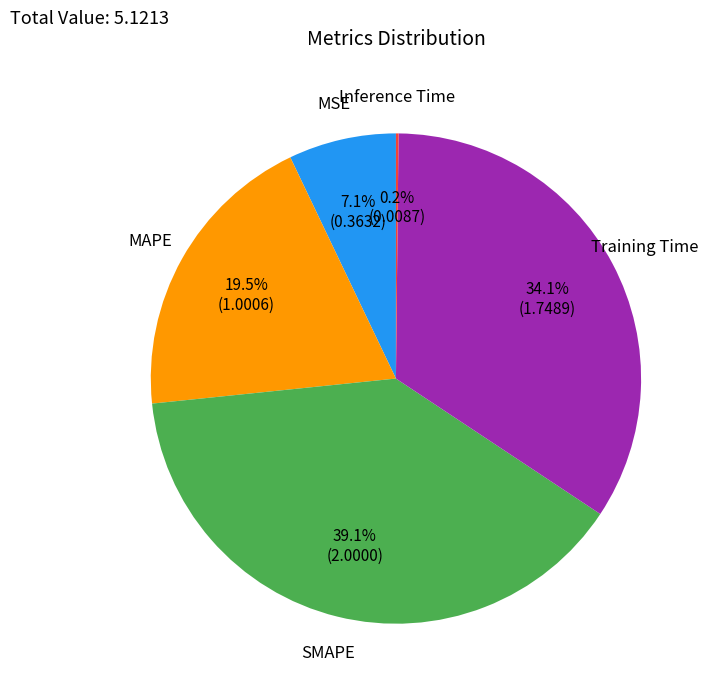

Approximately how many times larger is the value at Training Time compared to SMAPE?

0.9